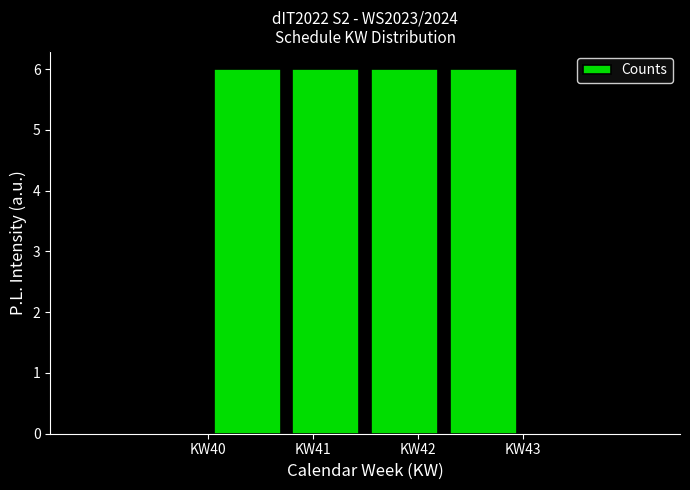

Reading left to right, list every bar in this chart as the range it spans on the x-axis followed by its height. Neither the bar edges nor the heights are printed on the chart, so give them approximately, as read against the axes.

40.00 to 40.75: 6
40.75 to 41.50: 6
41.50 to 42.25: 6
42.25 to 43.00: 6